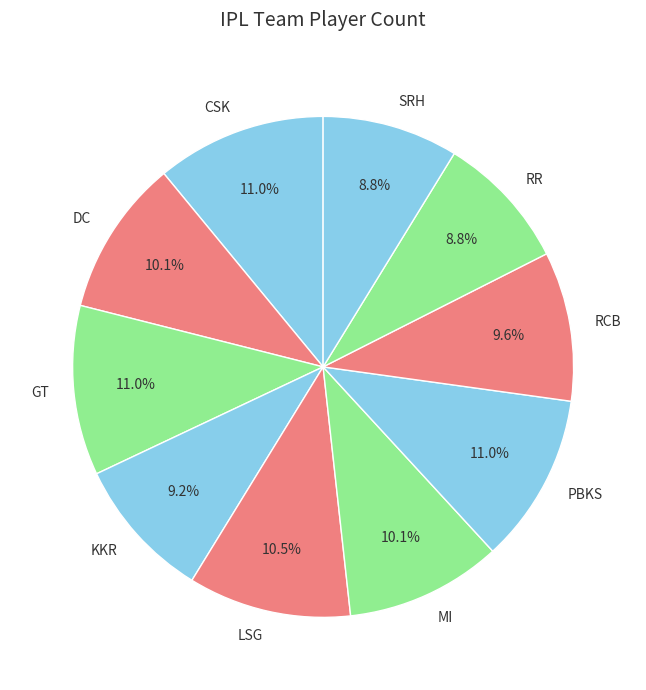

Between LSG and RCB, which is larger?

LSG